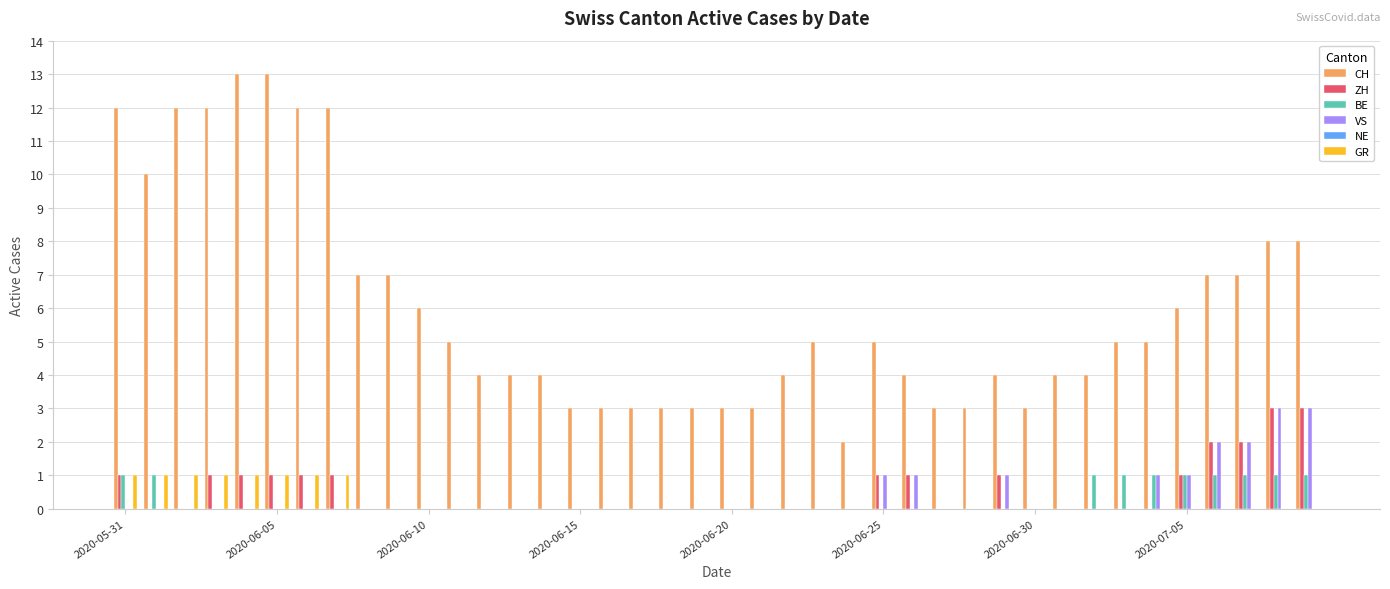

Which series has the largest total across all categories?

CH